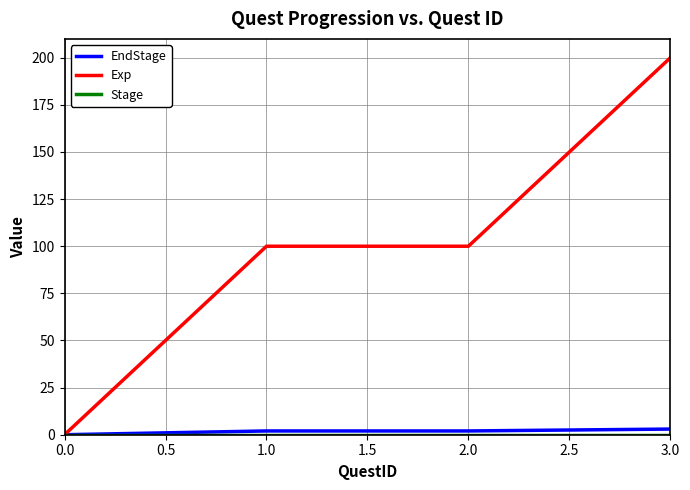

Which series changed the most between 1.0 and 3.0?

Exp